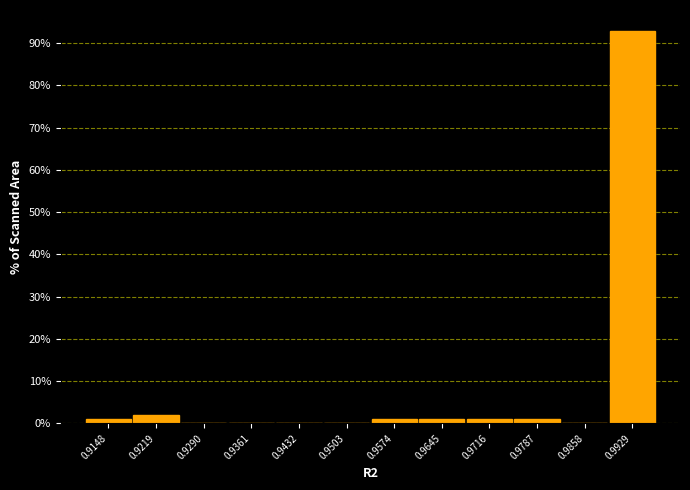

Reading left to right, extract all data points from this chart.

0.9148=1.0	0.9219=2.0	0.9290=0.0	0.9361=0.0	0.9432=0.0	0.9503=0.0	0.9574=1.0	0.9645=1.0	0.9716=1.0	0.9787=1.0	0.9858=0.0	0.9929=92.9